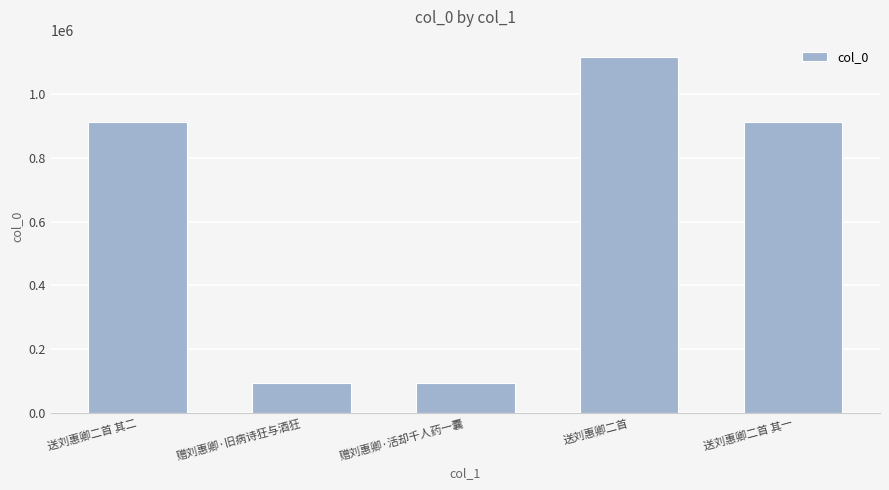

What is the greatest value displayed?

1115740